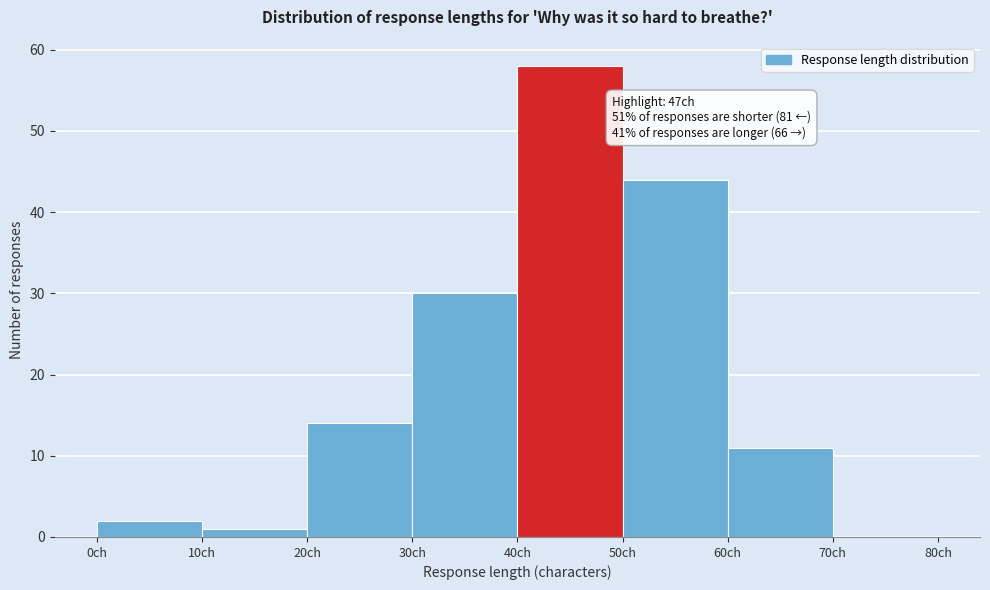

Which range on the x-axis has the tallest bar?

40 to 50